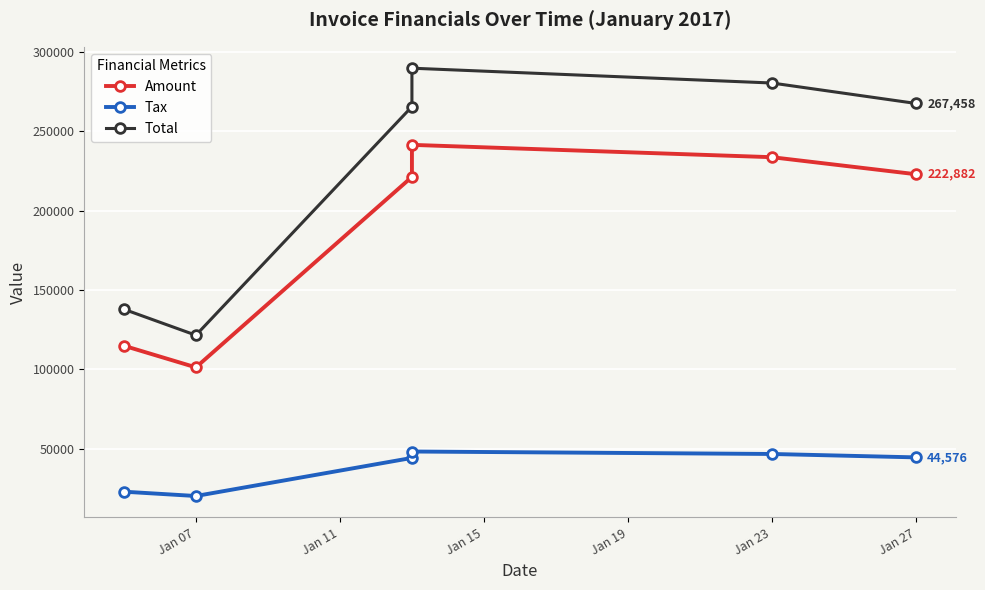

How many interior local peaks does the Tax series have?

1